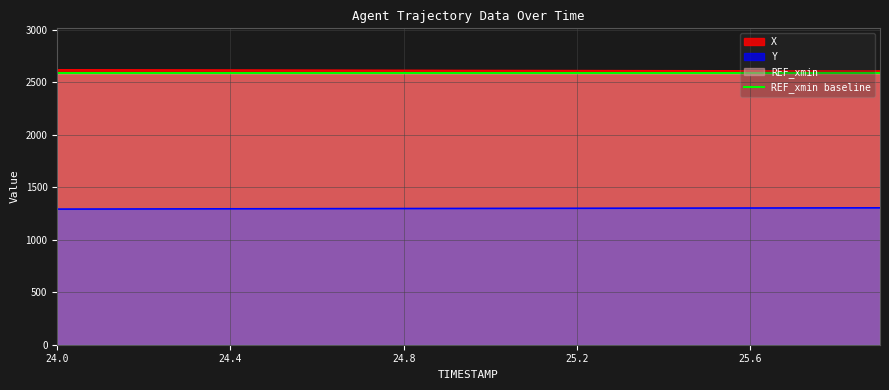

True or false: X and Y cross at least once.

False